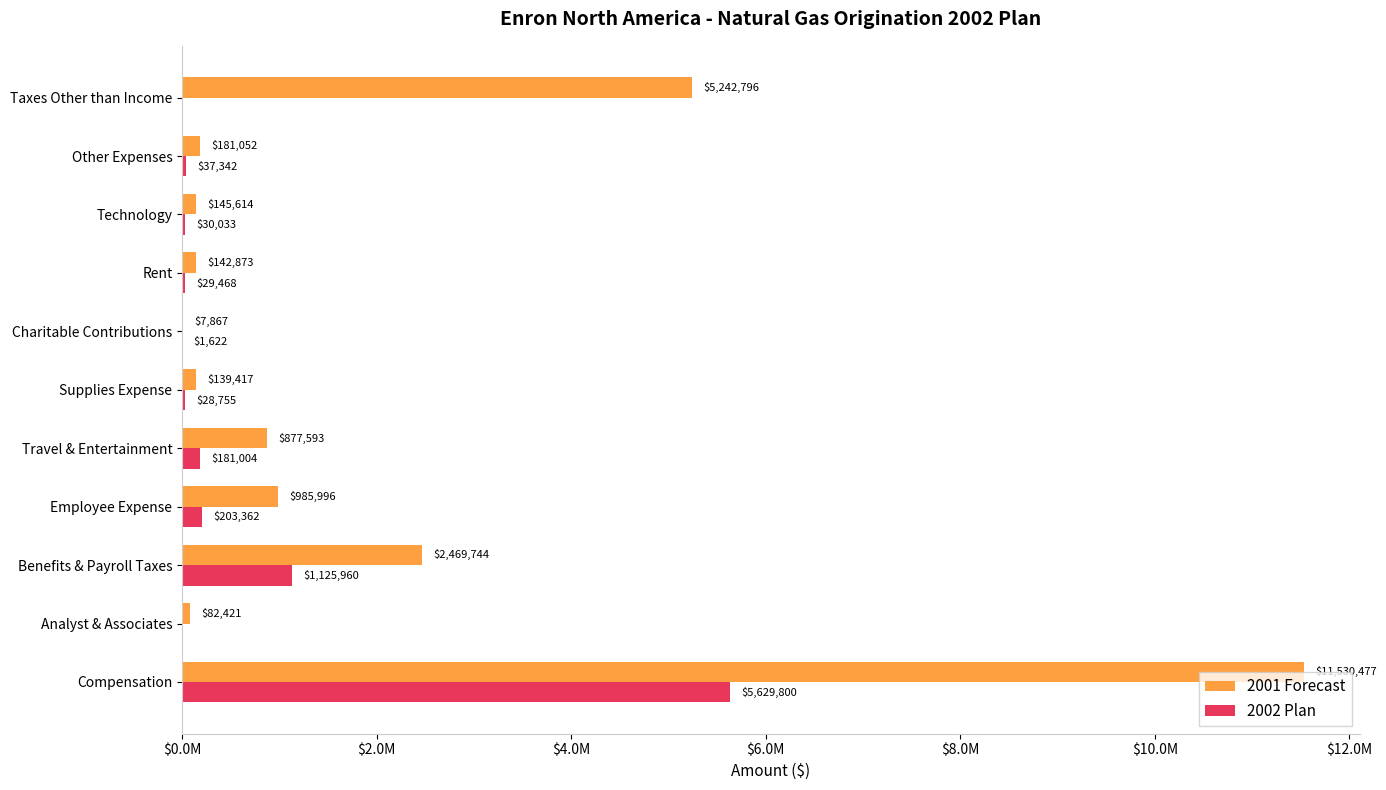

What are all the series names shown in the legend?

2001 Forecast, 2002 Plan